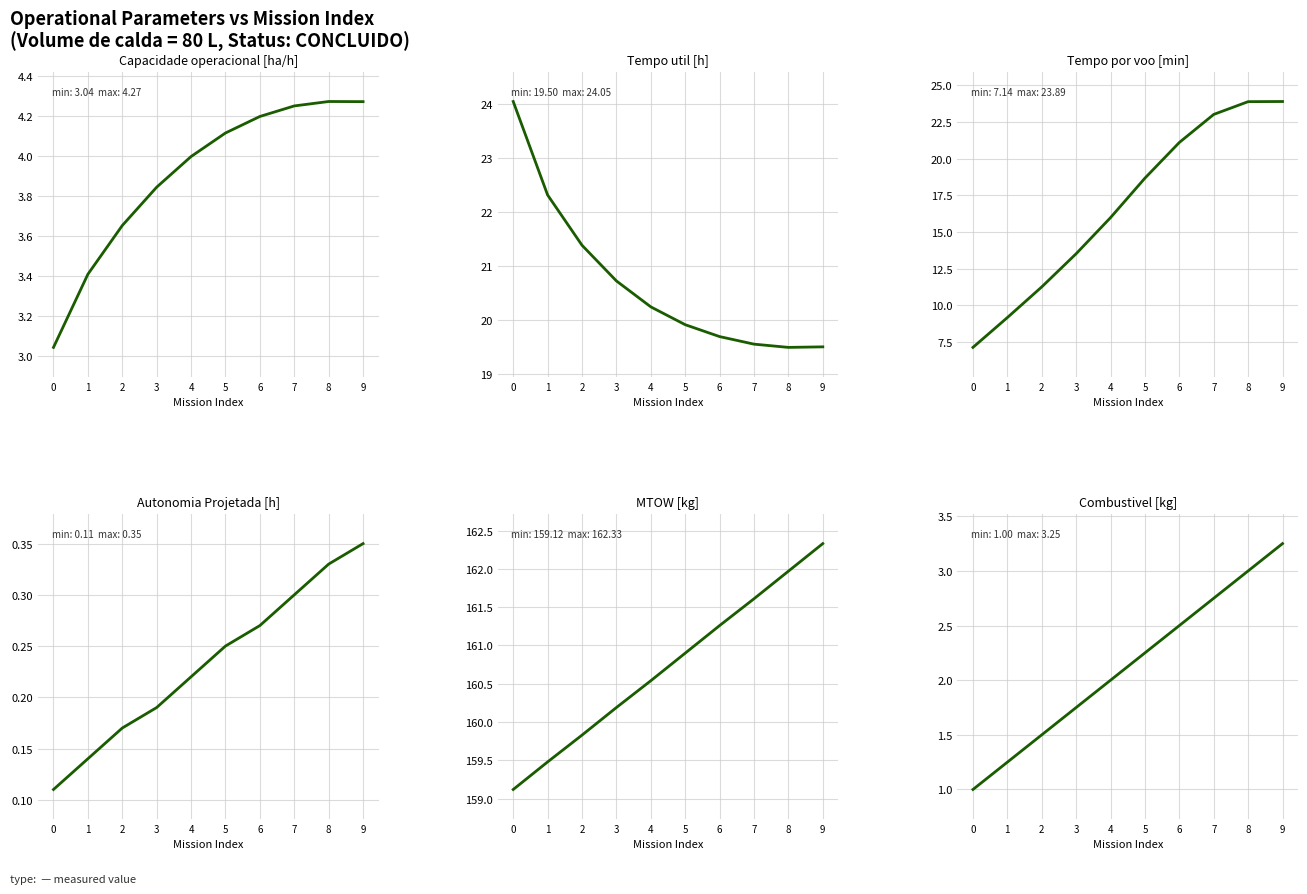

Which has a higher value, 5 or 2?

5